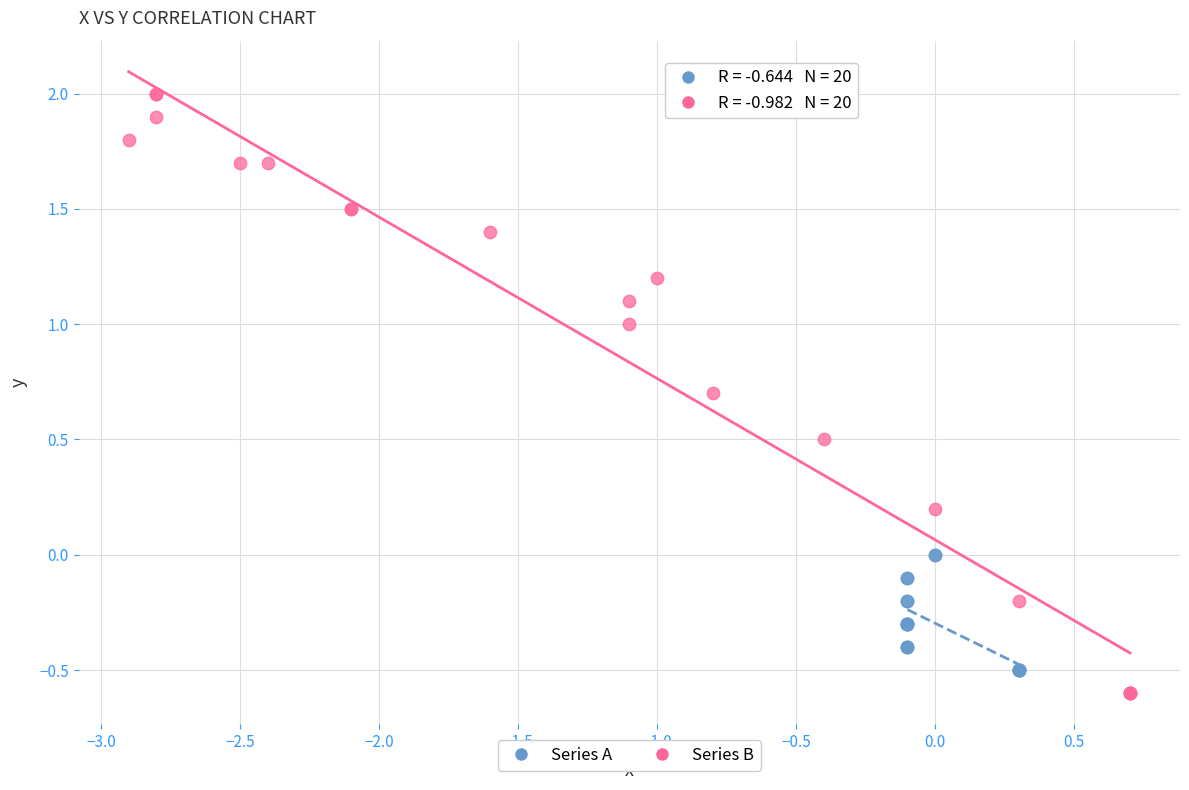

Which series reaches the minimum Y coordinate?

Series B